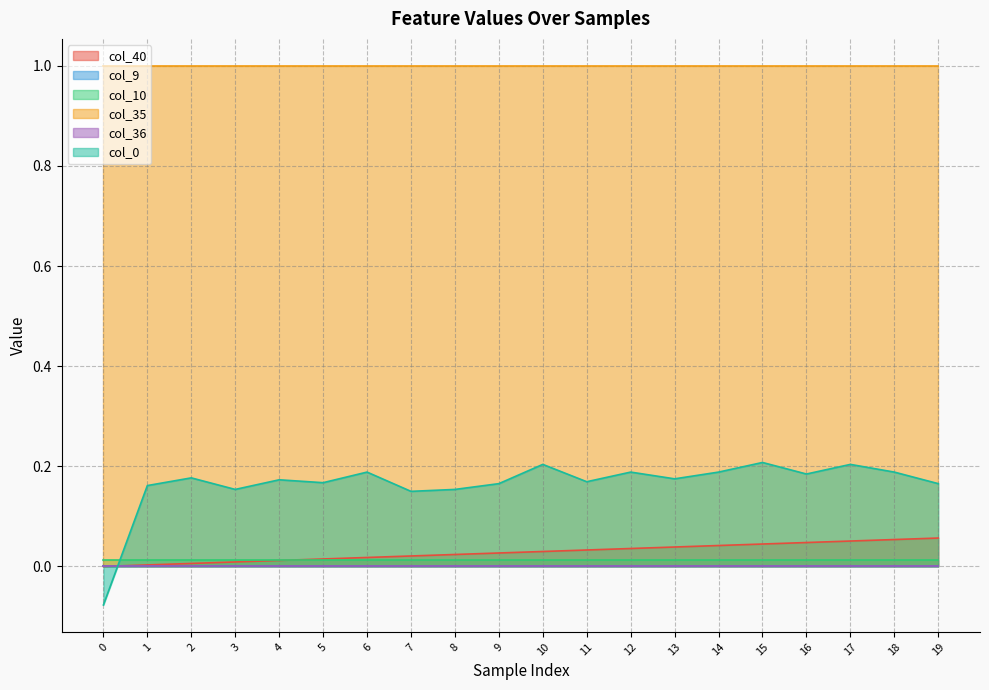

What is the spread (max minus min) of values at 9?

1.0